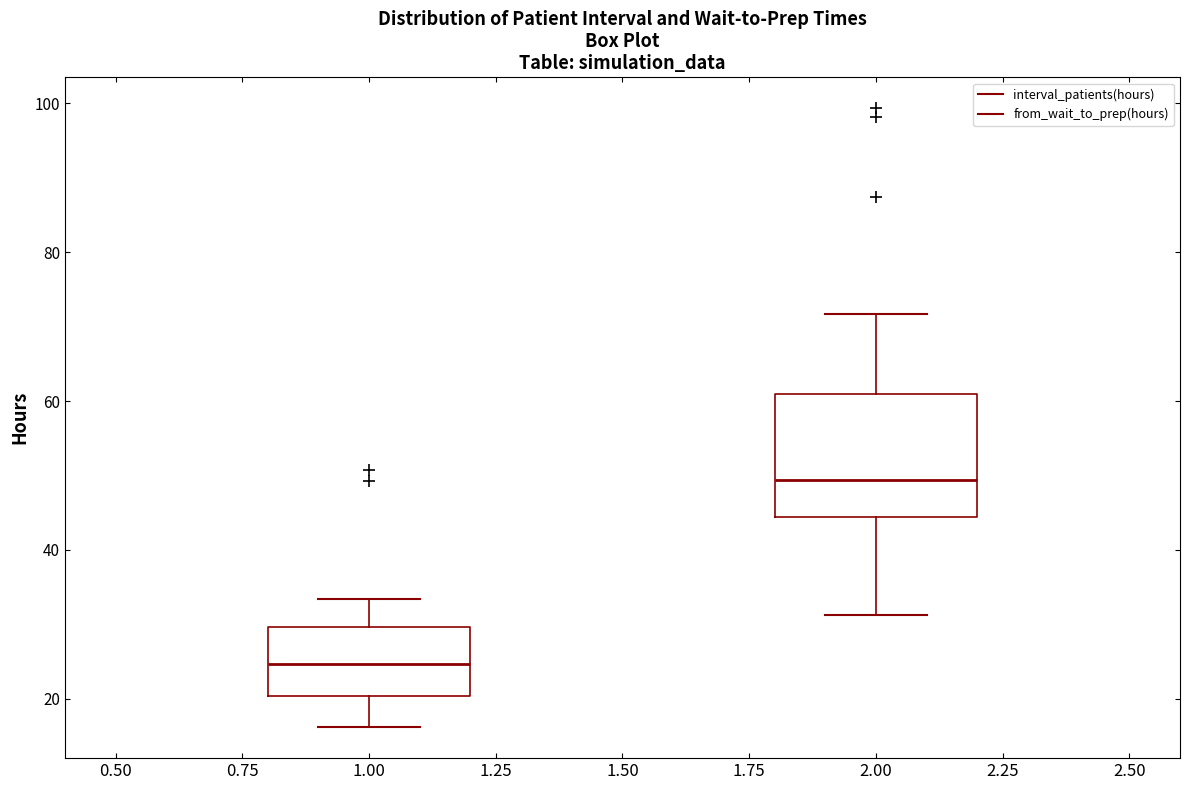

Reading left to right, transcribe this box plot: for each box, give where its median line is, the range the box spans, and where its two whiskers end, as read against the y-axis. The values are not printed on the chart, so give them approximately, as read against the axis.

1.00: median 24, box 20 to 30, whiskers 16 to 34
2.00: median 50, box 44 to 60, whiskers 32 to 72